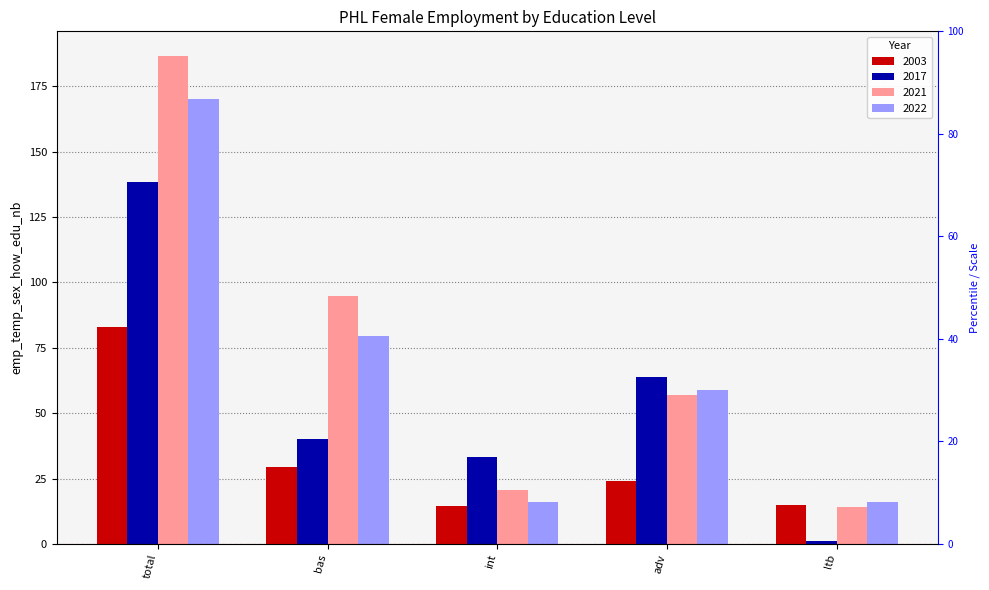

What is the highest value of the 2022 series?

170.2